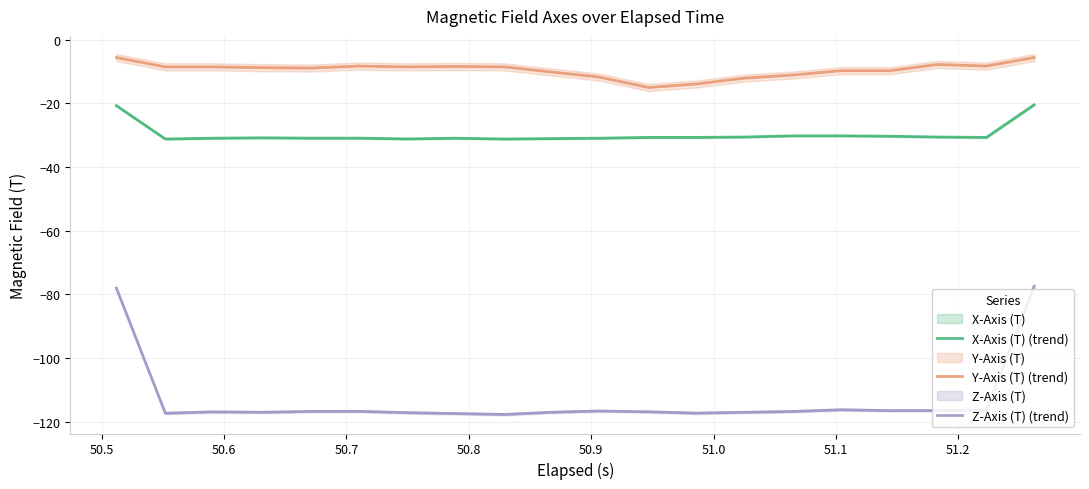

Reading left to right, what are all the values shown in this chart?

X-Axis (T) (trend): -20.7	-31.2	-31.0	-30.8	-30.9	-30.9	-31.2	-31.0	-31.2	-31.1	-31.0	-30.7	-30.7	-30.6	-30.2	-30.2	-30.3	-30.6	-30.7	-20.5
Y-Axis (T) (trend): -5.6	-8.6	-8.6	-8.8	-8.9	-8.3	-8.6	-8.4	-8.6	-10.1	-11.7	-15.0	-13.9	-12.1	-11.1	-9.8	-9.8	-7.8	-8.3	-5.6
Z-Axis (T) (trend): -78.1	-117.4	-117.0	-117.1	-116.8	-116.8	-117.2	-117.5	-117.8	-117.1	-116.7	-116.9	-117.4	-117.1	-116.8	-116.3	-116.6	-116.5	-116.4	-77.5